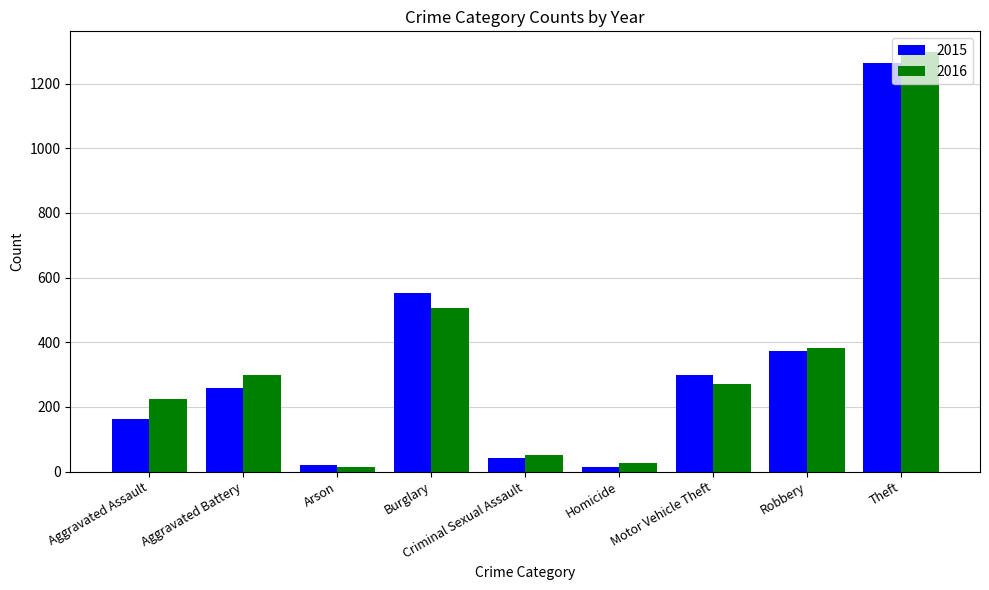

What is the sum of the 2016 values at Criminal Sexual Assault and Aggravated Assault?

276